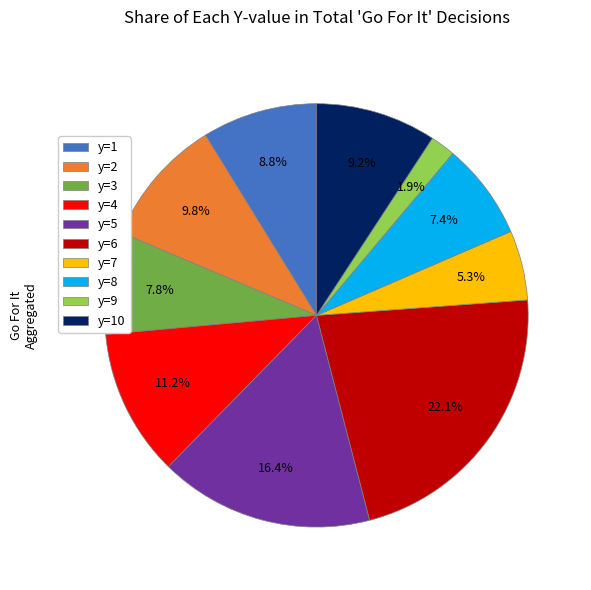

To the nearest percent, what is the average slice percentage?

10%